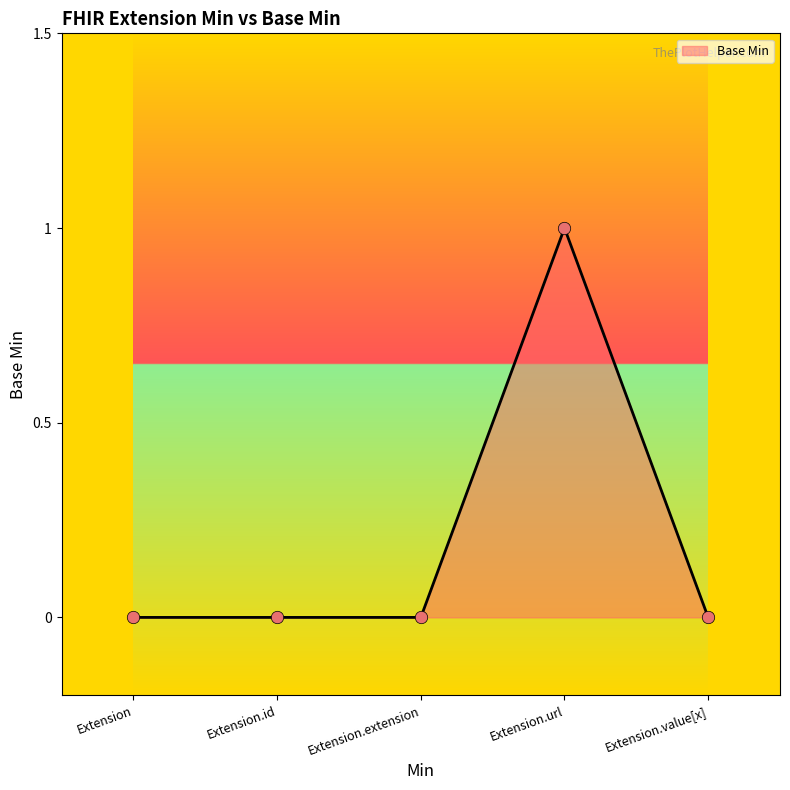

Between Extension.url and Extension.extension, which is larger?

Extension.url